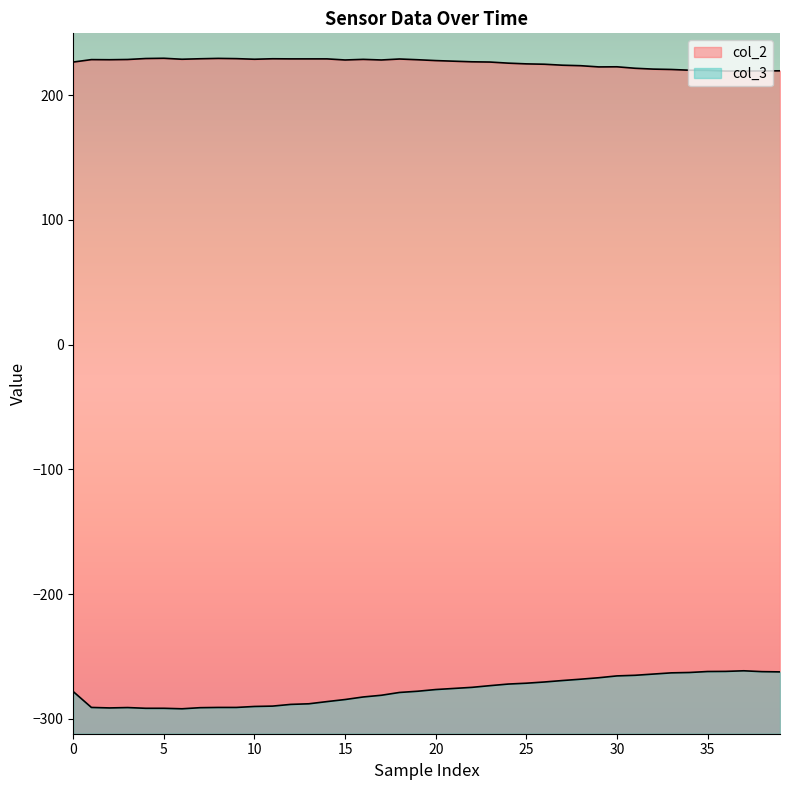

True or false: col_3 has a value of -67.3 at 15.

False